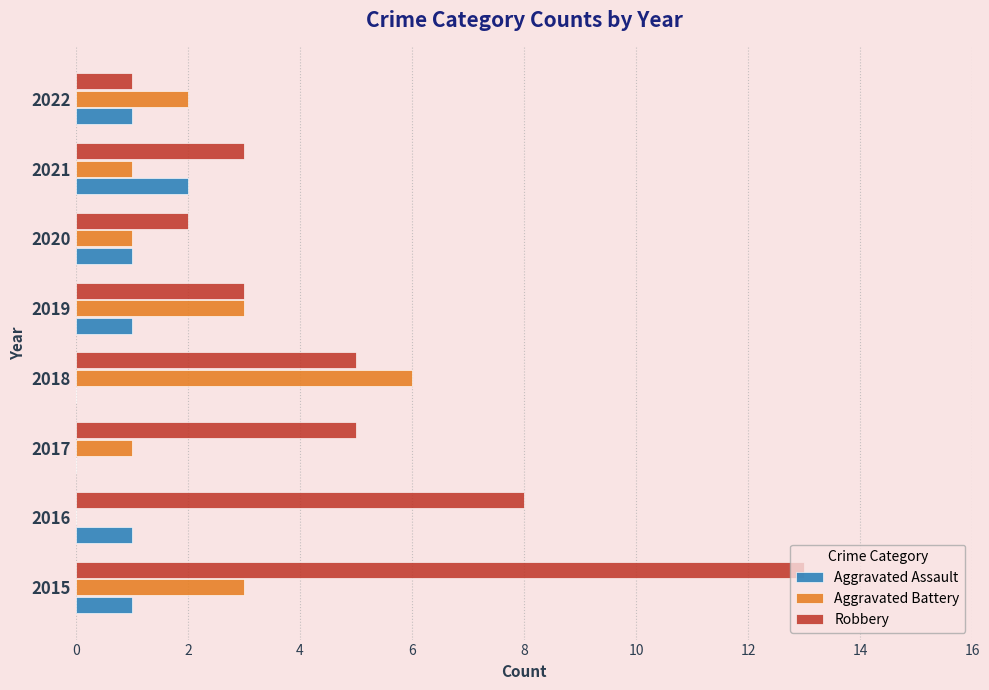

What is the sum of all Robbery values?

40